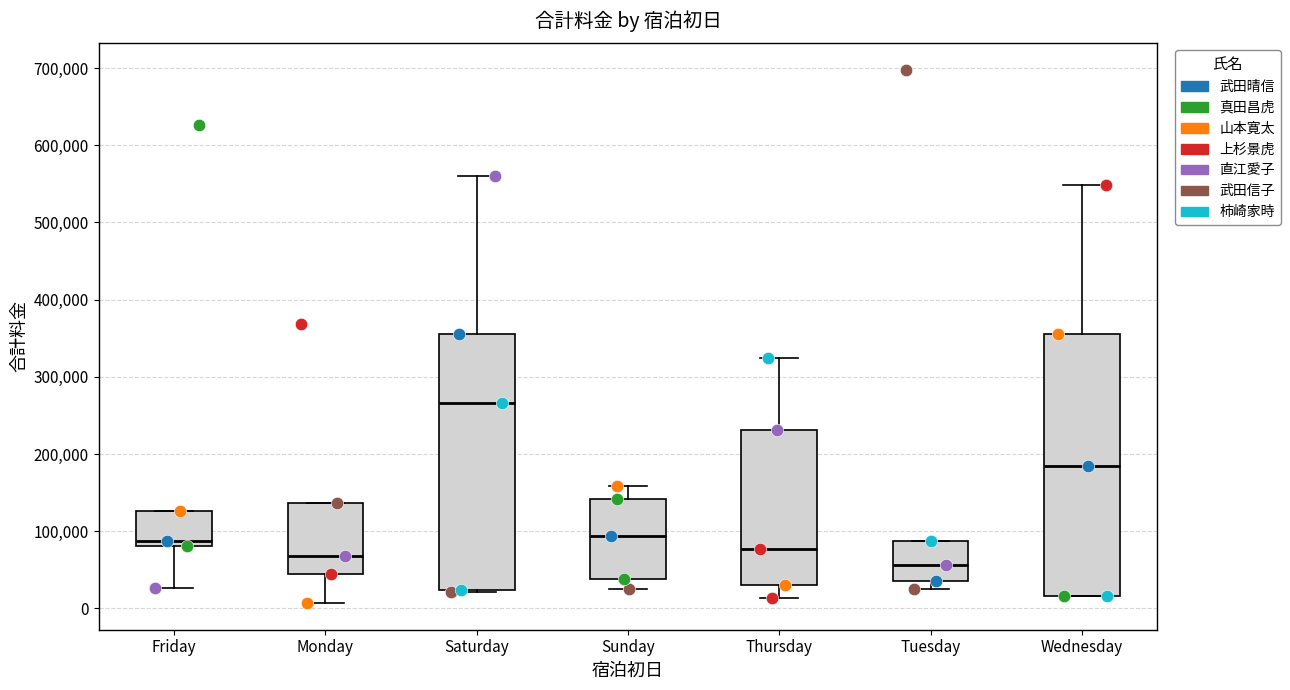

Which box has the lowest median line?

Tuesday